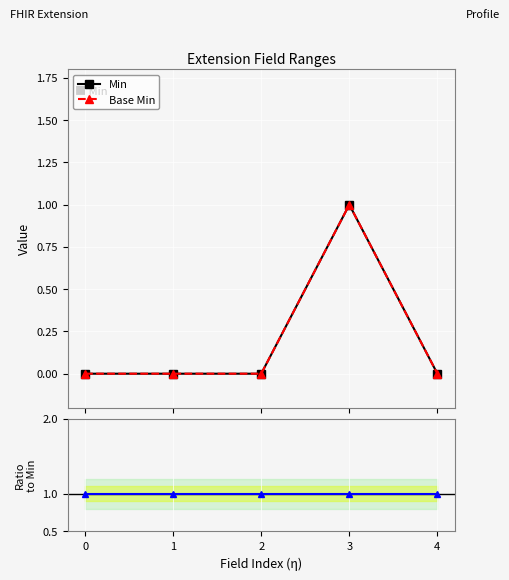

Reading right to left, list all the values displayed in this chart.

Min: 0	1	0	0	0
Base Min: 0	1	0	0	0
Base Min / Min: 1	1	1	1	1